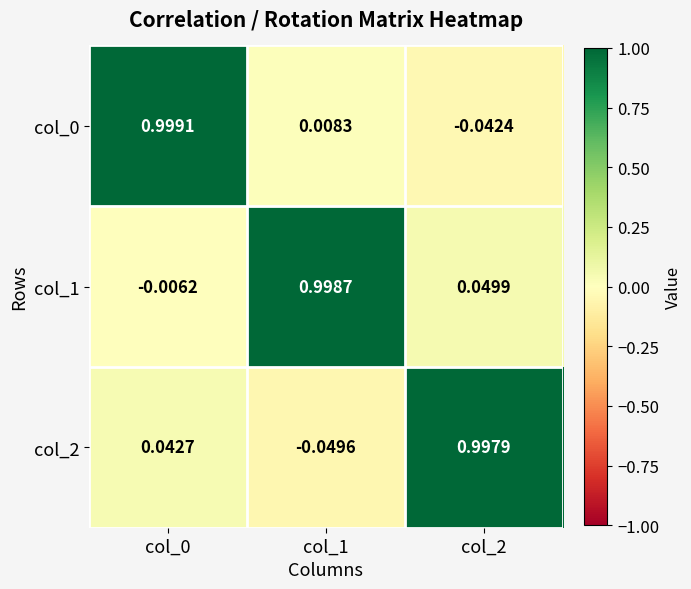

What is the greatest value displayed?

1.0